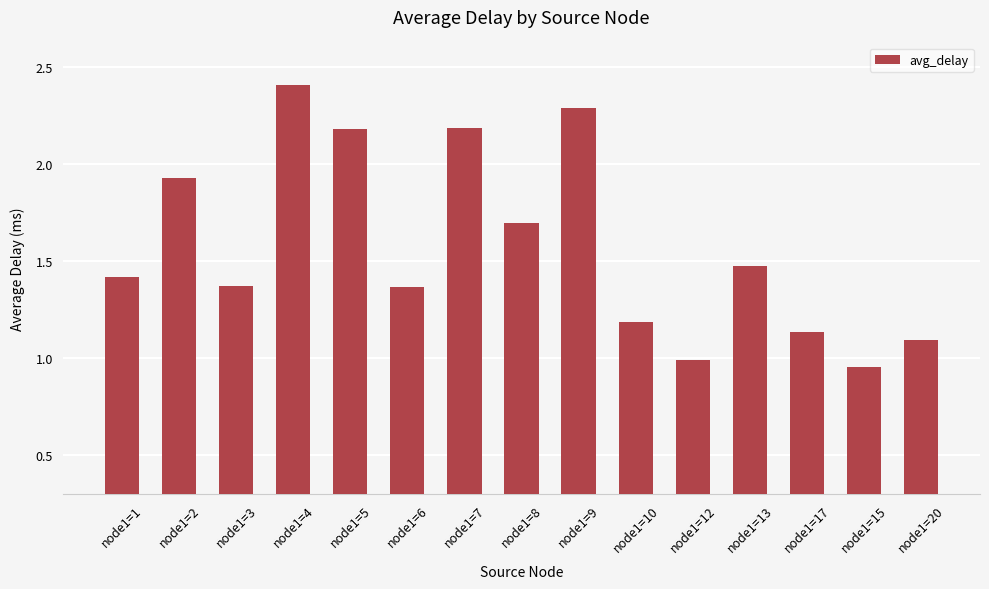

What is the average value?

1.6